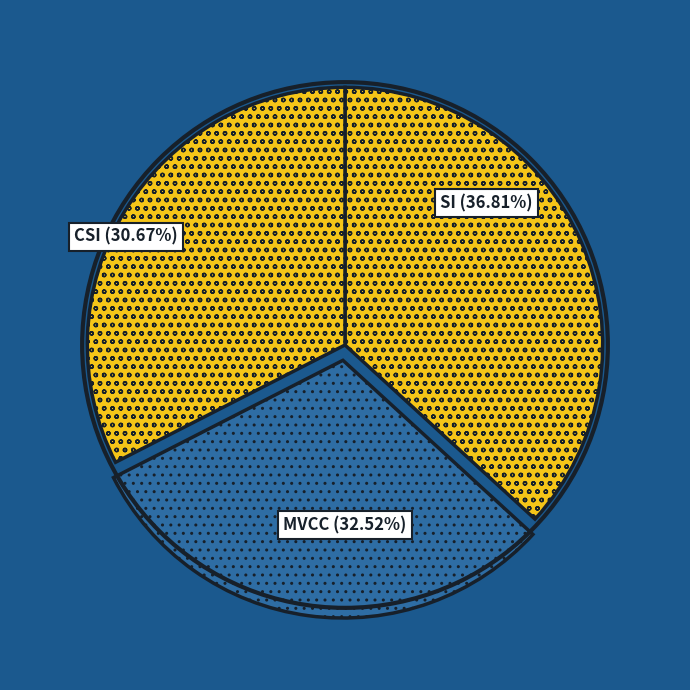

Which slice is the largest?

SI